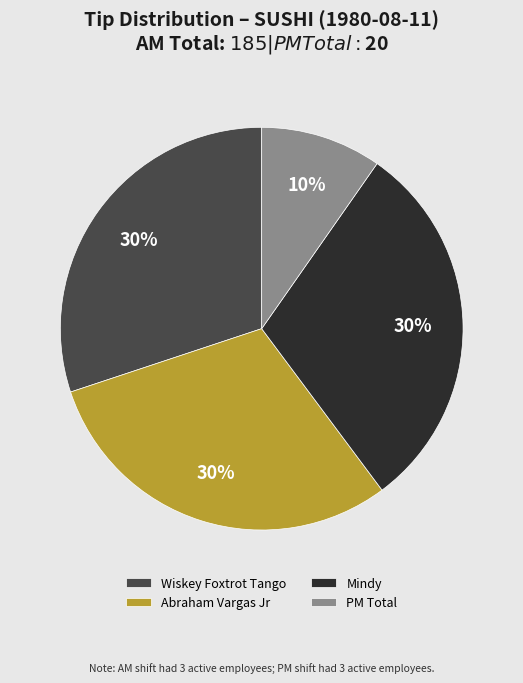

How many slices are in this pie chart?

4